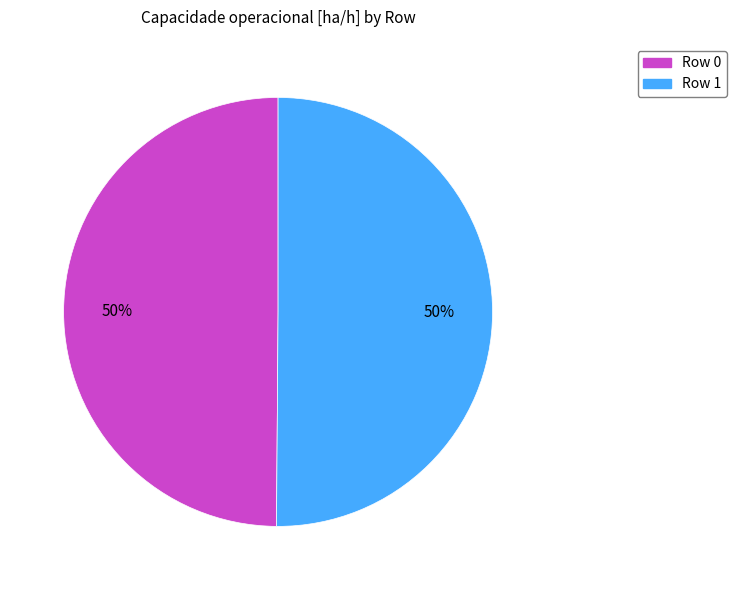

What percentage is the Row 0 slice, to the nearest percent?

50%